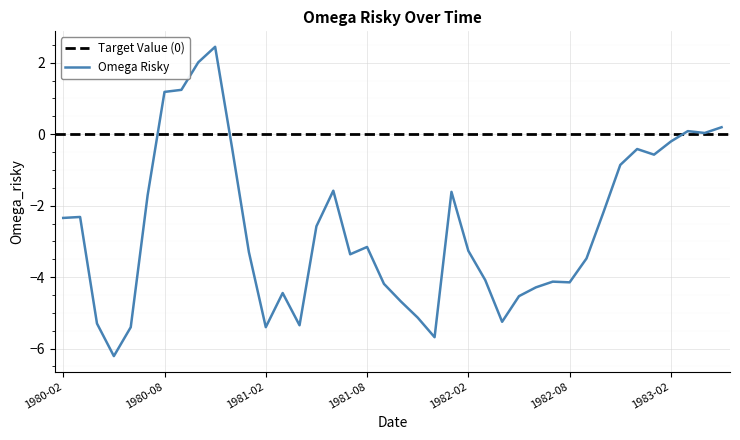

True or false: there are more than 2 points higher than both neighbors.

True